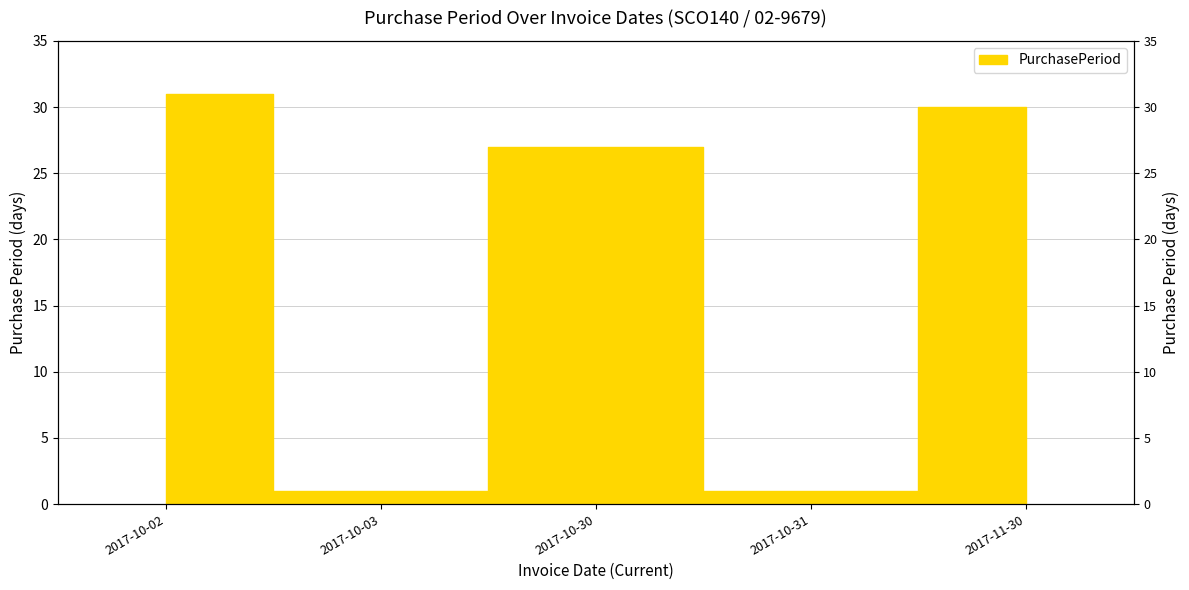

Which category has the highest value across all series?

2017-10-02